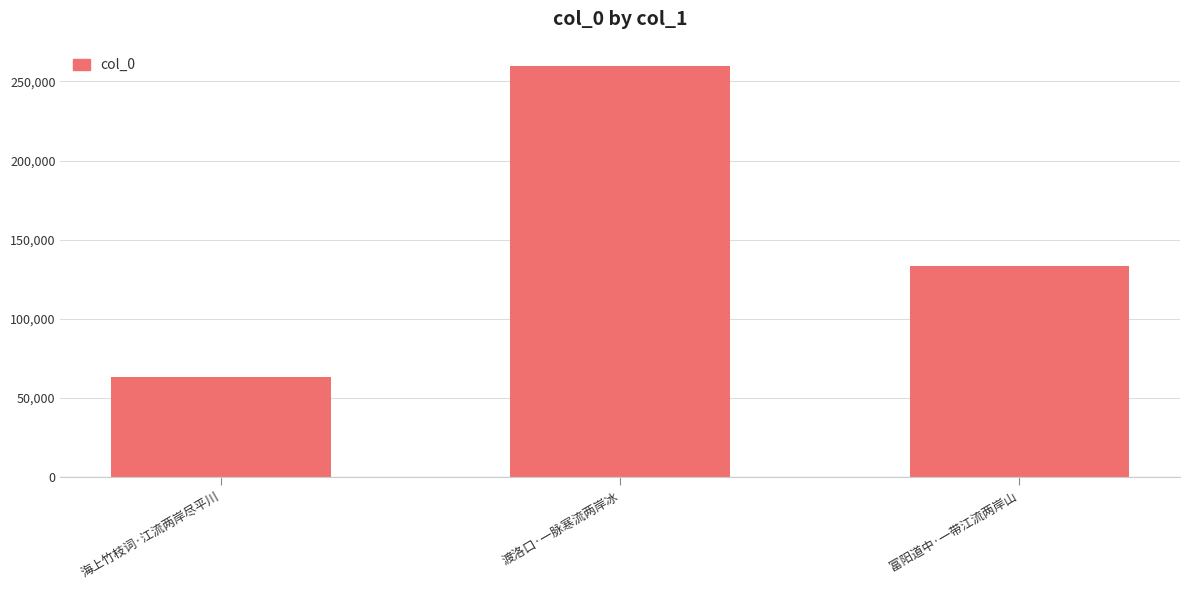

Which label corresponds to the largest value in the chart?

渡洛口·一脉寒流两岸冰